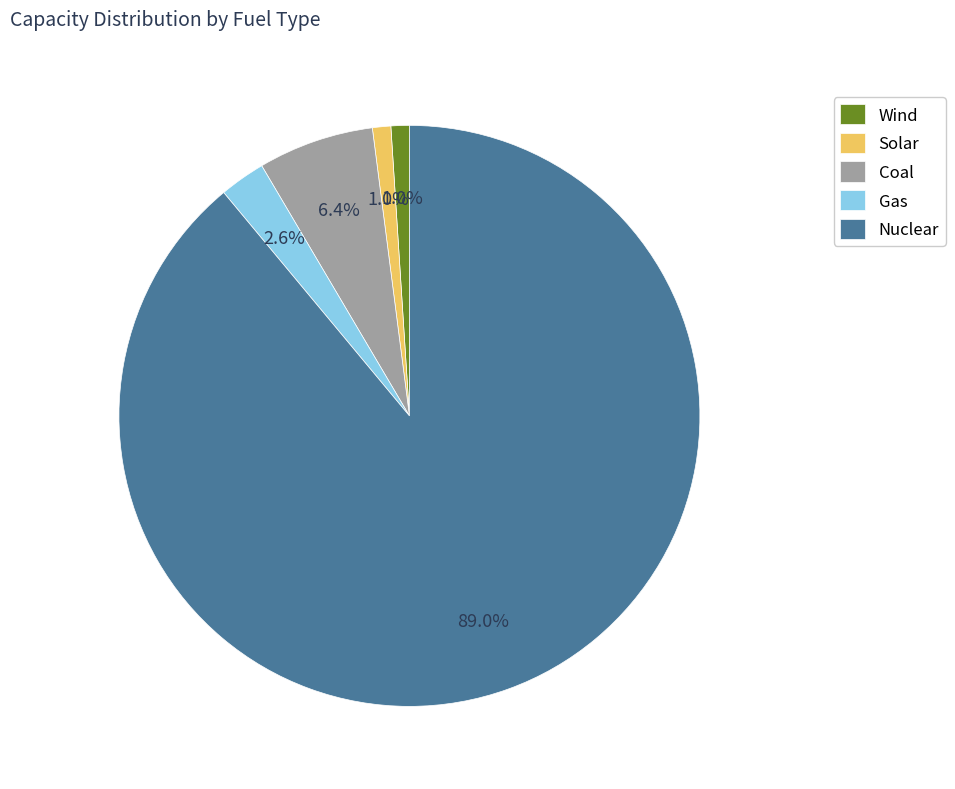

Which has a higher value, Gas or Nuclear?

Nuclear